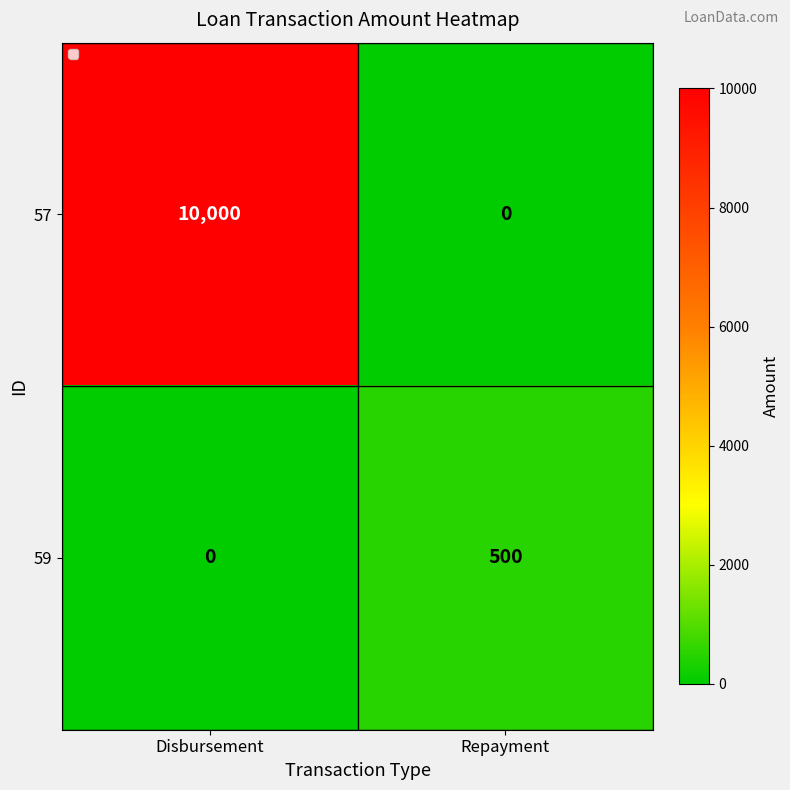

Reading left to right, what are all the values shown in this chart?

57: 10000	0
59: 0	500